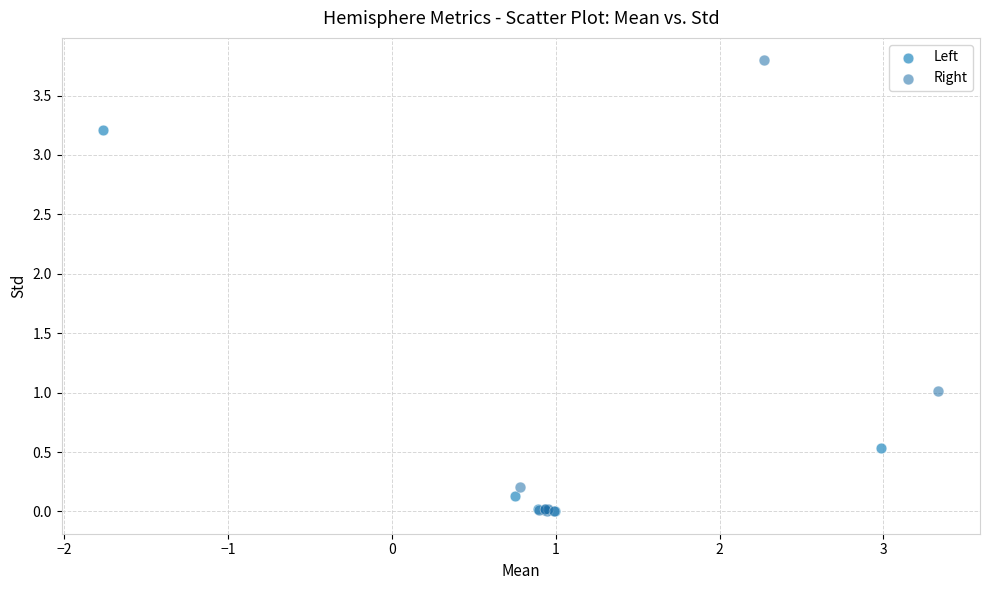

Which series reaches the maximum Y coordinate?

Right